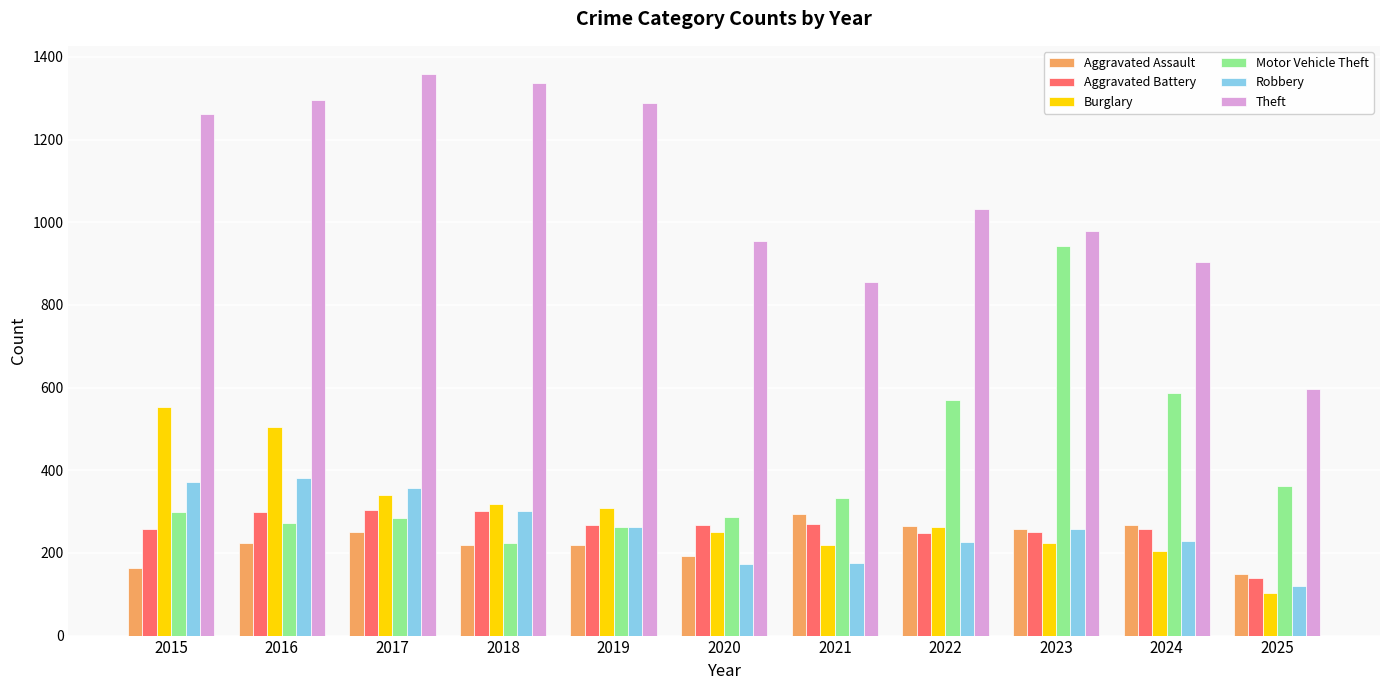

What is the minimum value for Motor Vehicle Theft?

225